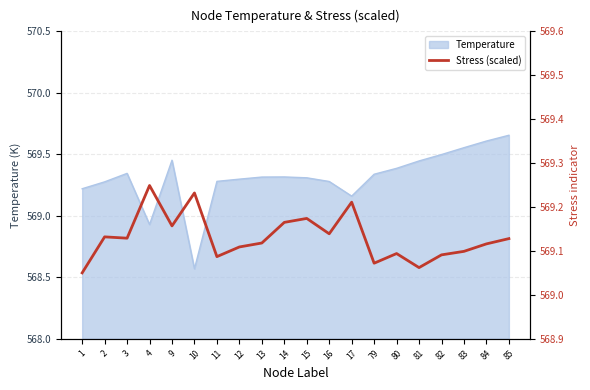

The value of Temperature at 12 is 294.2. True or false?

False